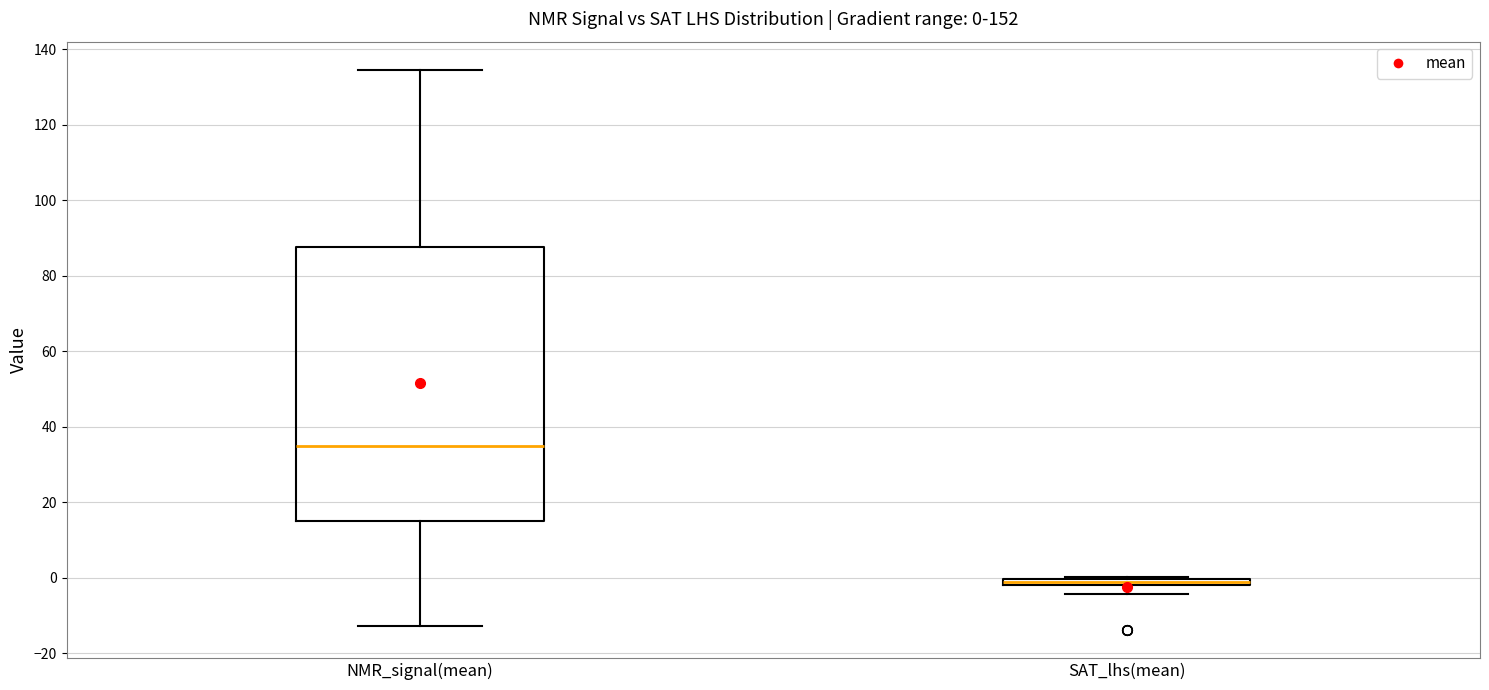

Which box has the lowest median line?

SAT_lhs(mean)